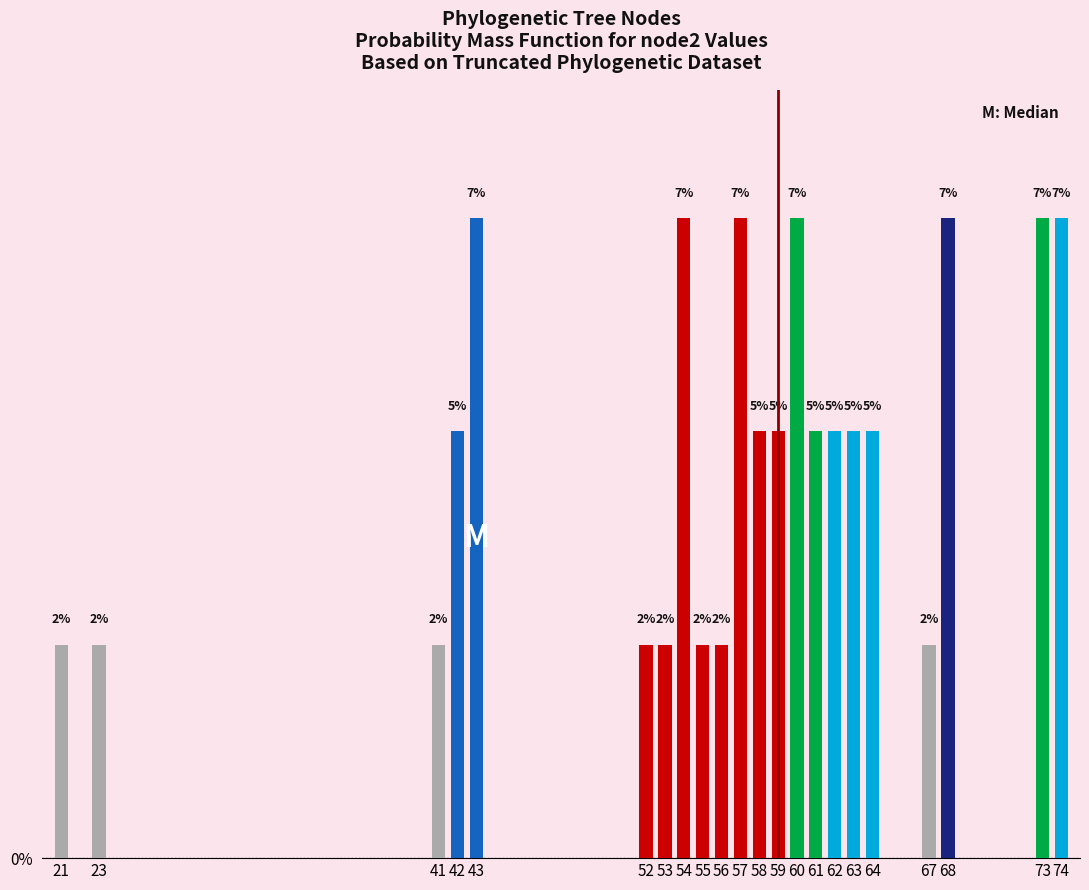

Are the bars horizontal?

No